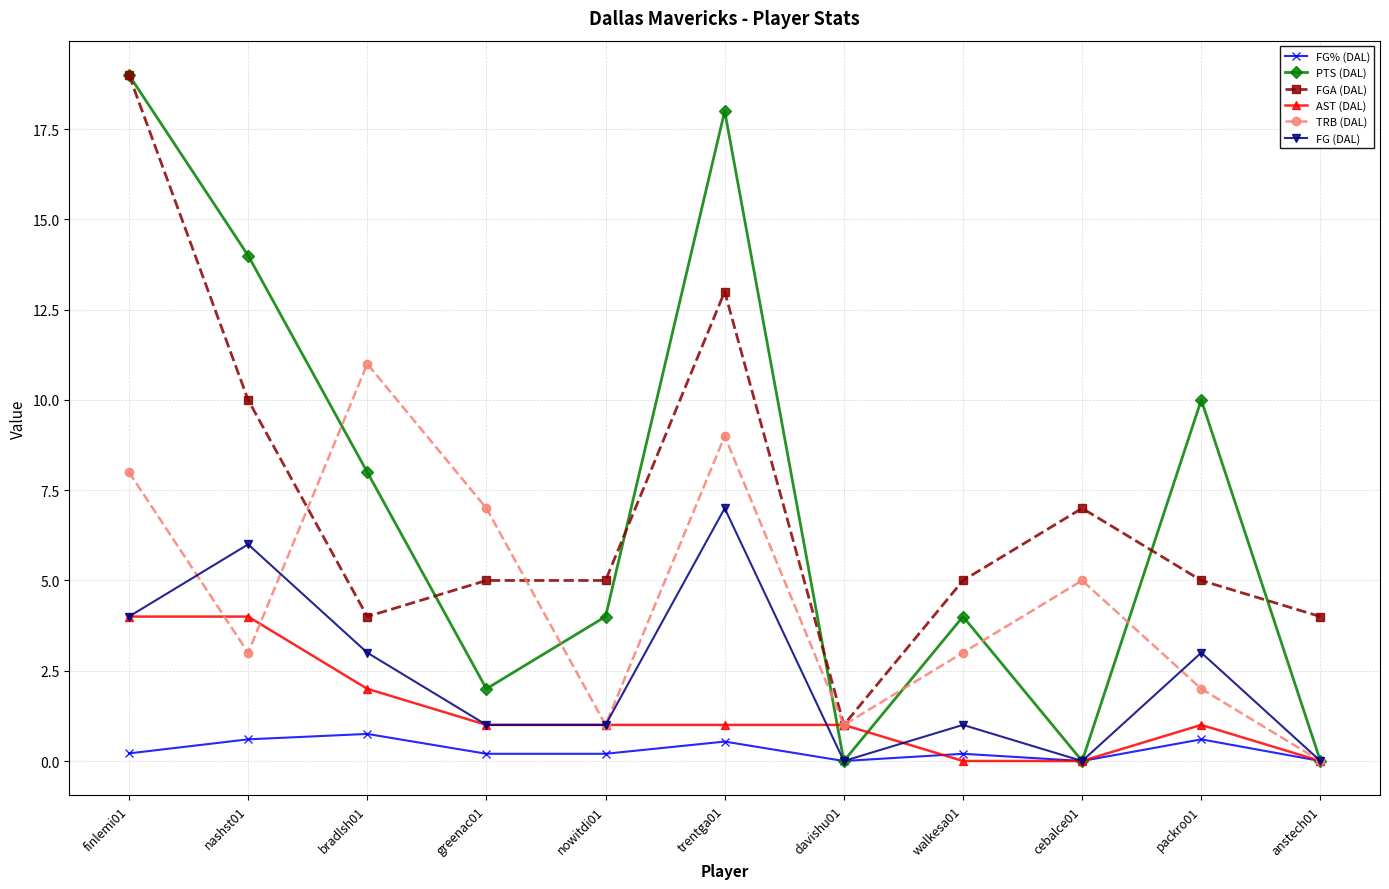

Which series has the widest spread of values?

PTS (DAL)